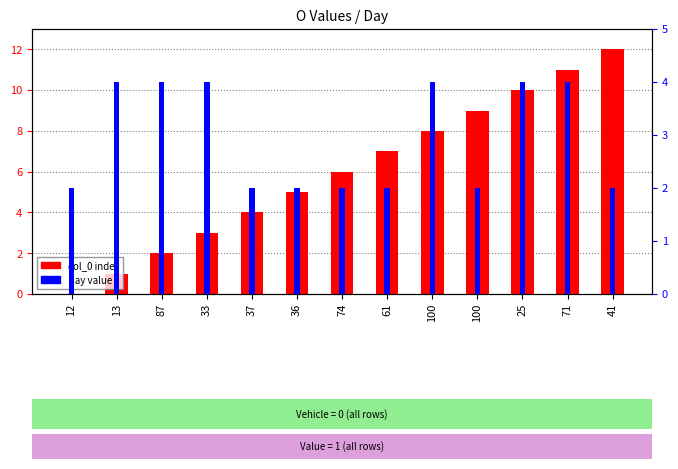

Reading left to right, what are all the values shown in this chart?

col_0: 12=0	13=1	87=2	33=3	37=4	36=5	74=6	61=7	100=8	100=9	25=10	71=11	41=12
Day: 12=2	13=4	87=4	33=4	37=2	36=2	74=2	61=2	100=4	100=2	25=4	71=4	41=2